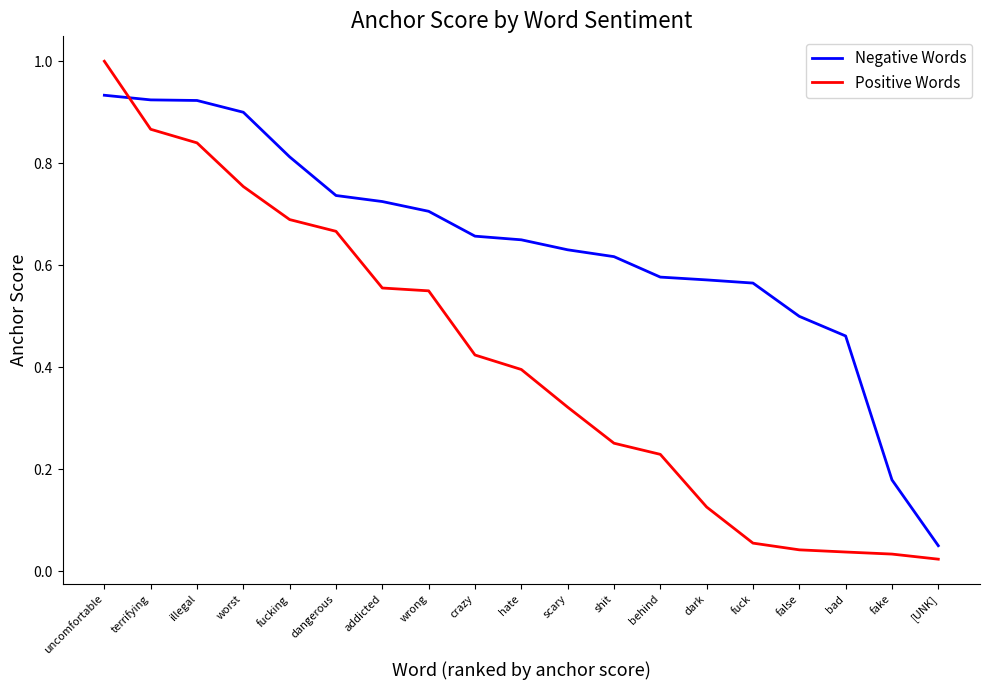

True or false: Negative Words and Positive Words intersect in this chart.

True